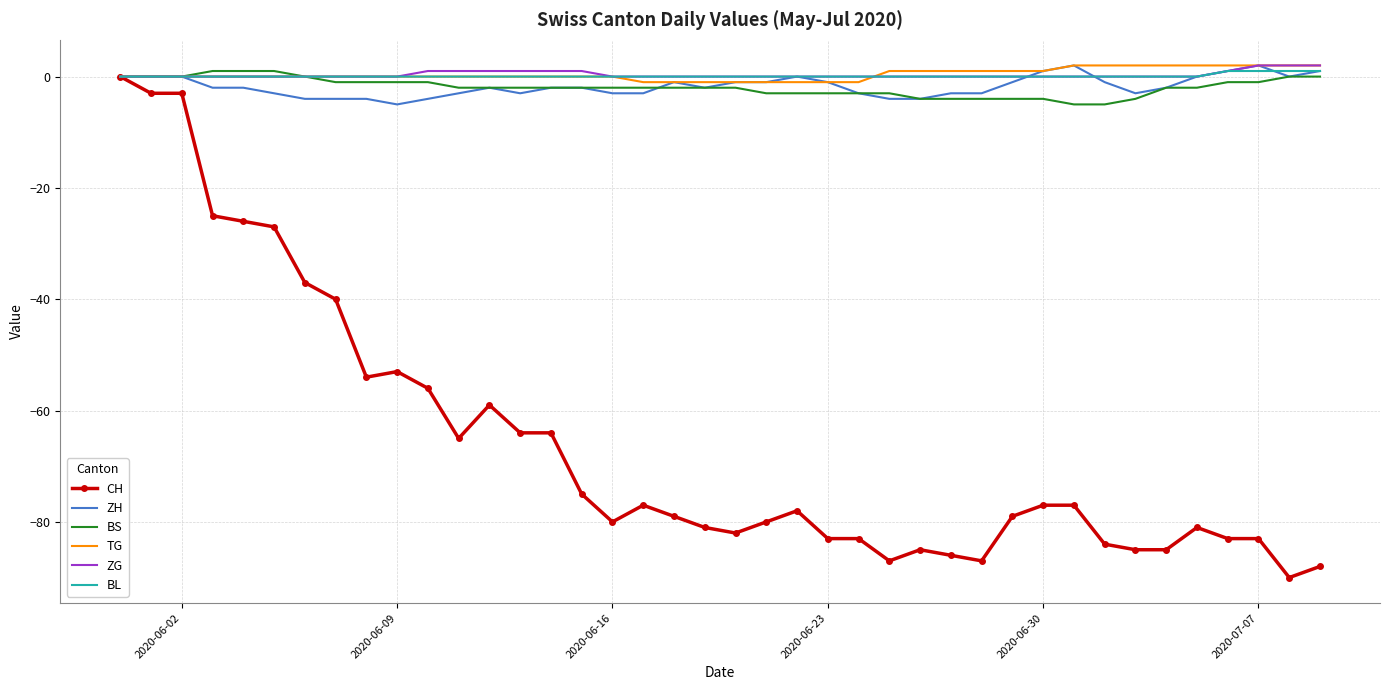

What is the smallest value displayed?

-90